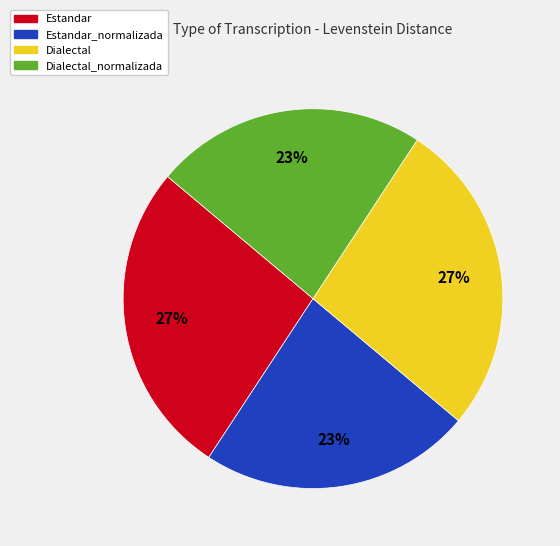

What percentage is the Estandar_normalizada slice, to the nearest percent?

23%